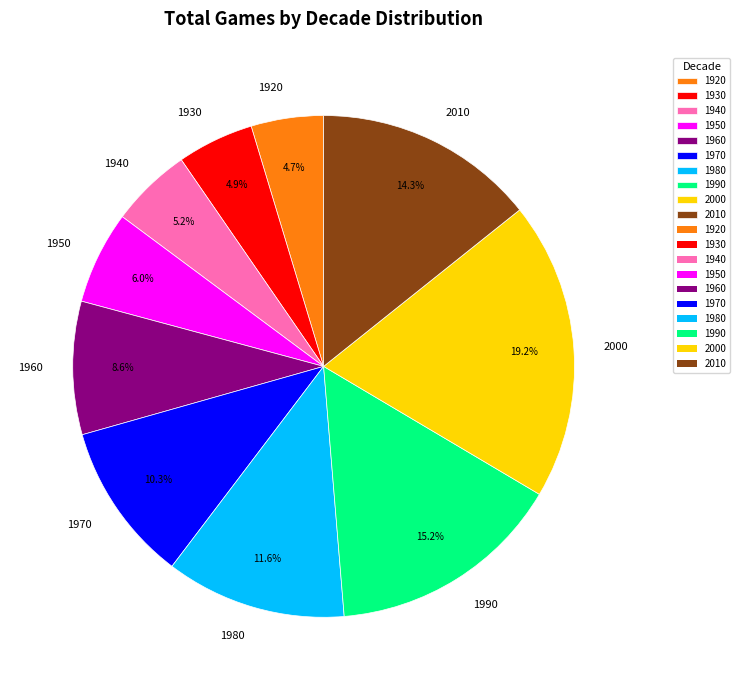

How many slices are in this pie chart?

10